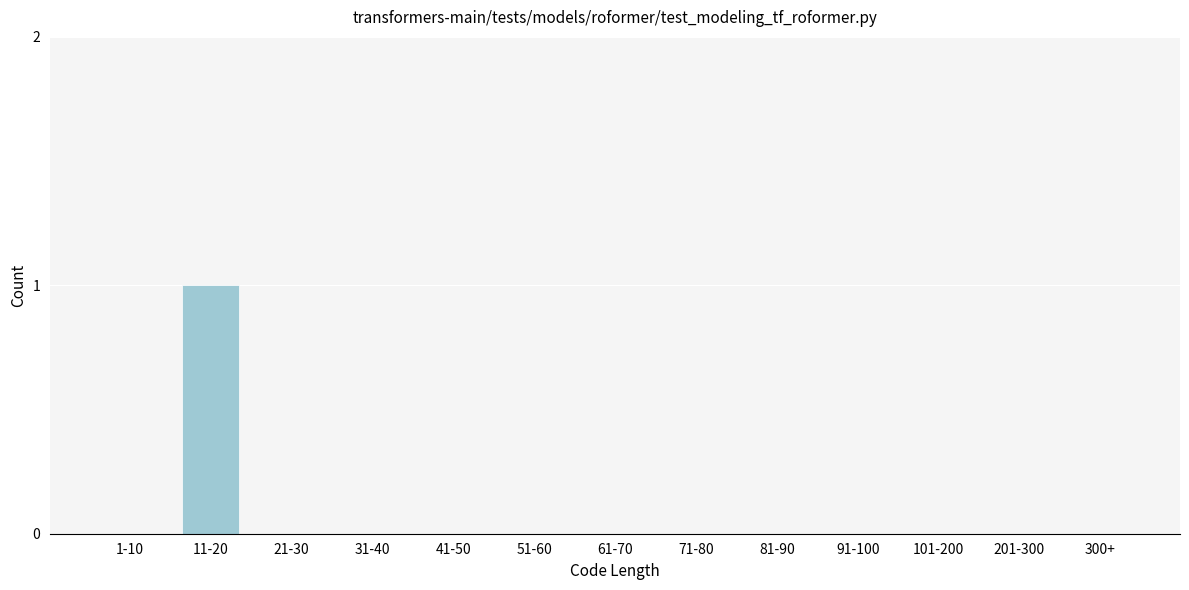

Reading right to left, list all the values displayed in this chart.

300+=0	201-300=0	101-200=0	91-100=0	81-90=0	71-80=0	61-70=0	51-60=0	41-50=0	31-40=0	21-30=0	11-20=1	1-10=0